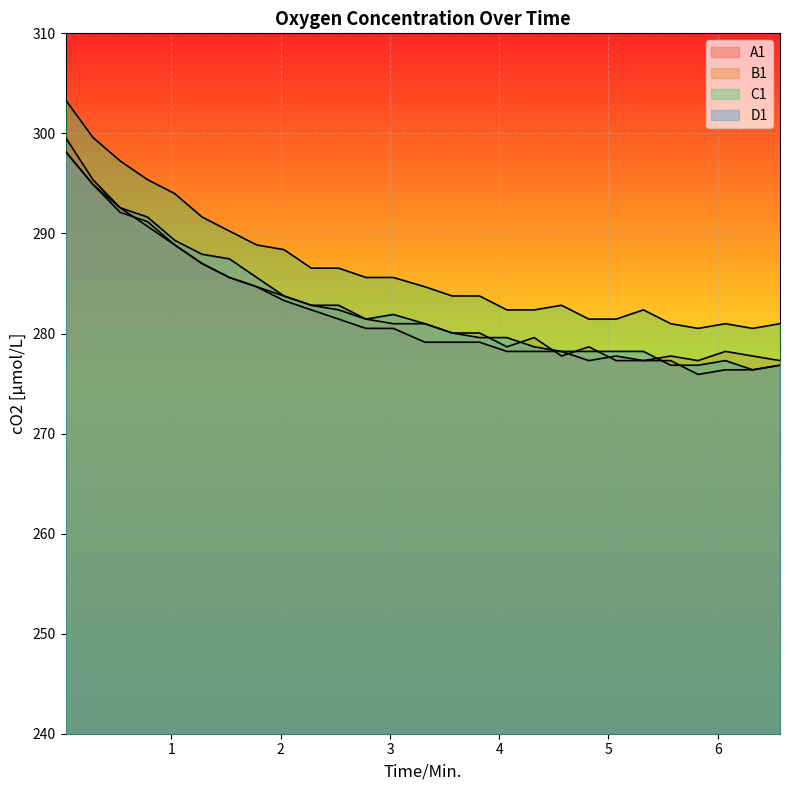

What is the difference between the second highest and second lowest values in the B1 series?

17.6